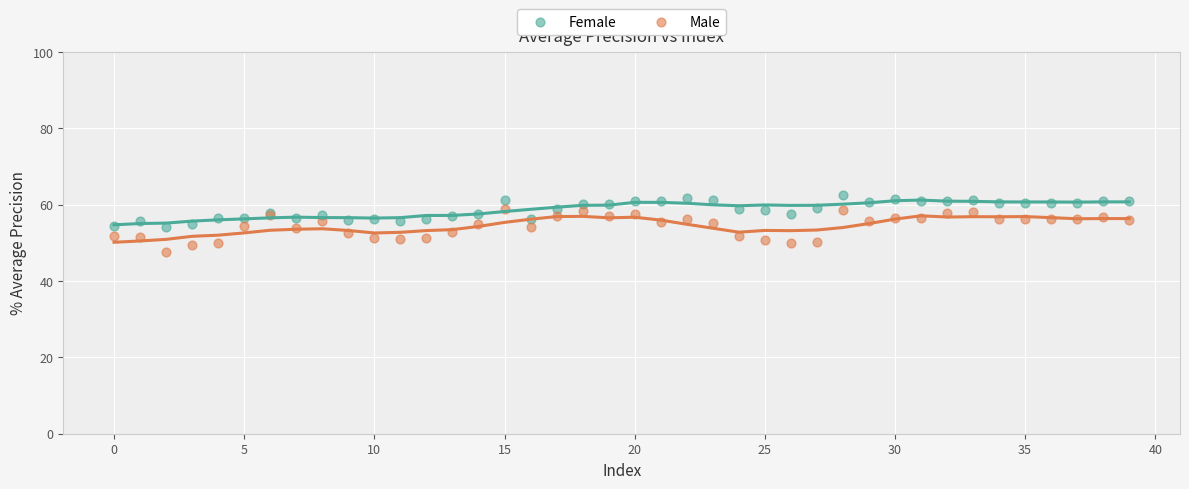

Which series contains the highest Y value?

Female